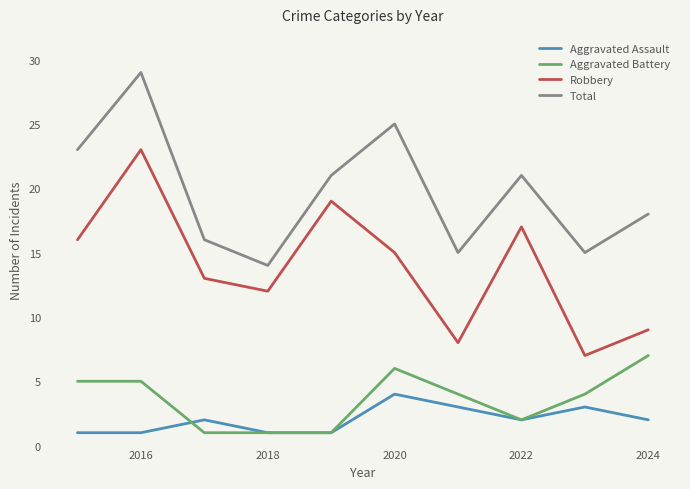

Which series has the largest total across all categories?

Total